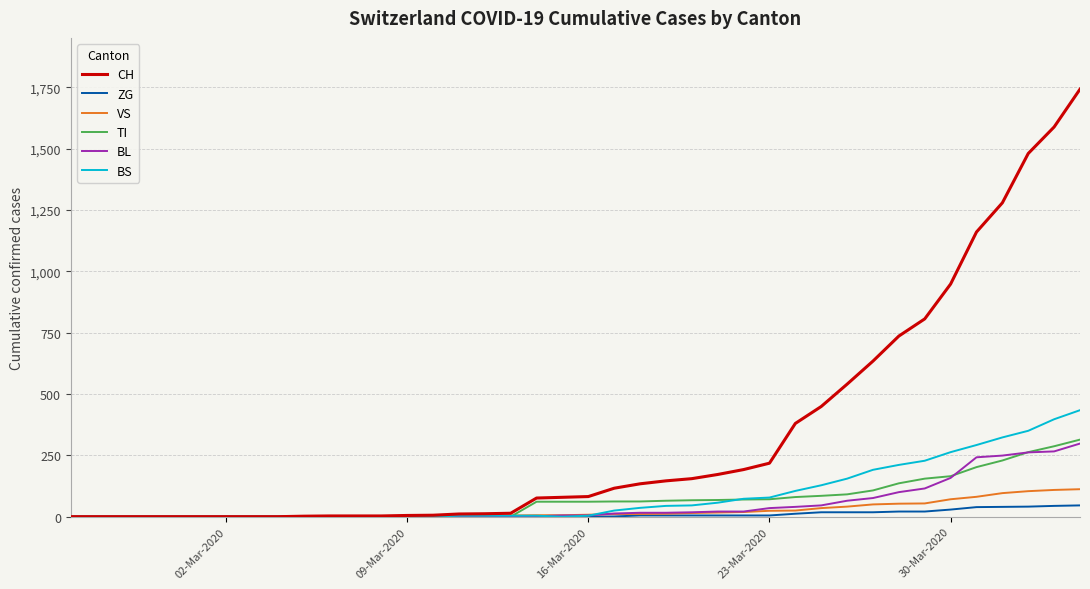

What is the maximum value for BS?

434